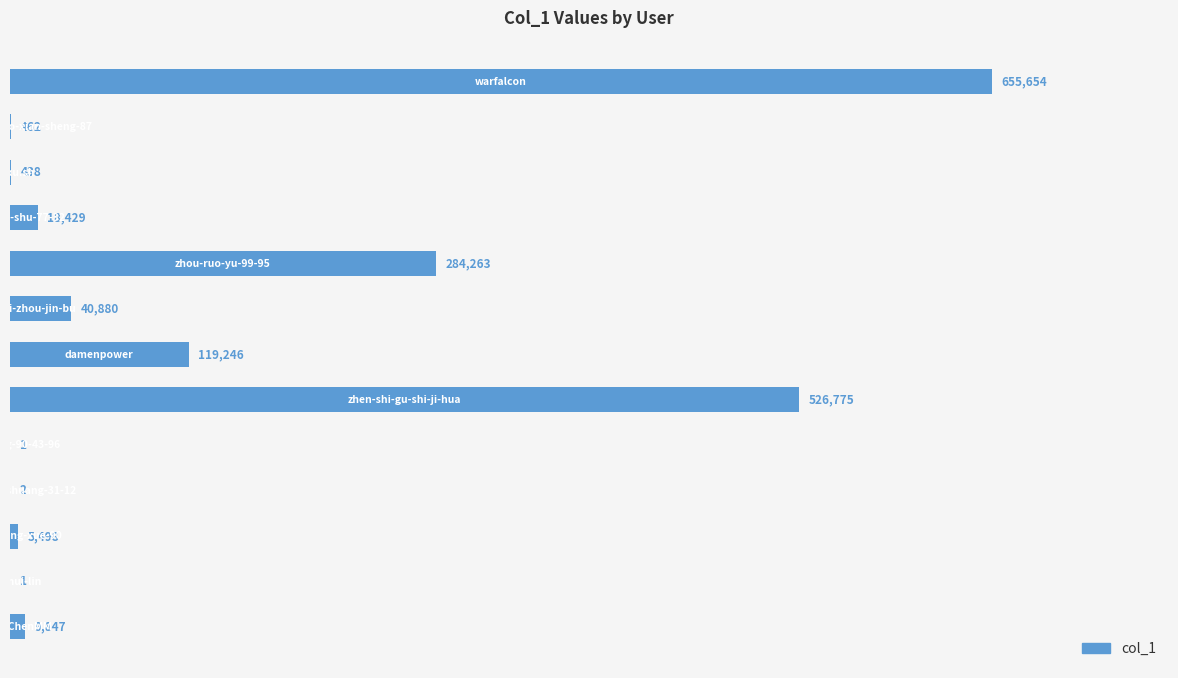

What is the maximum value shown in the chart?

655654